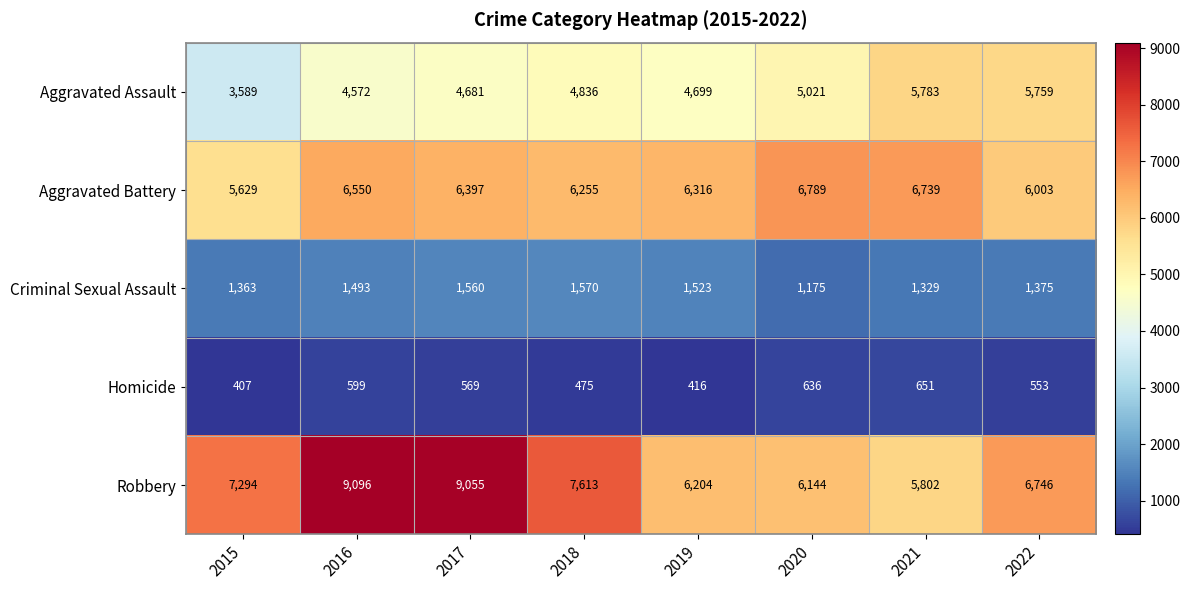

At which category is the sum across all series the highest?

2016